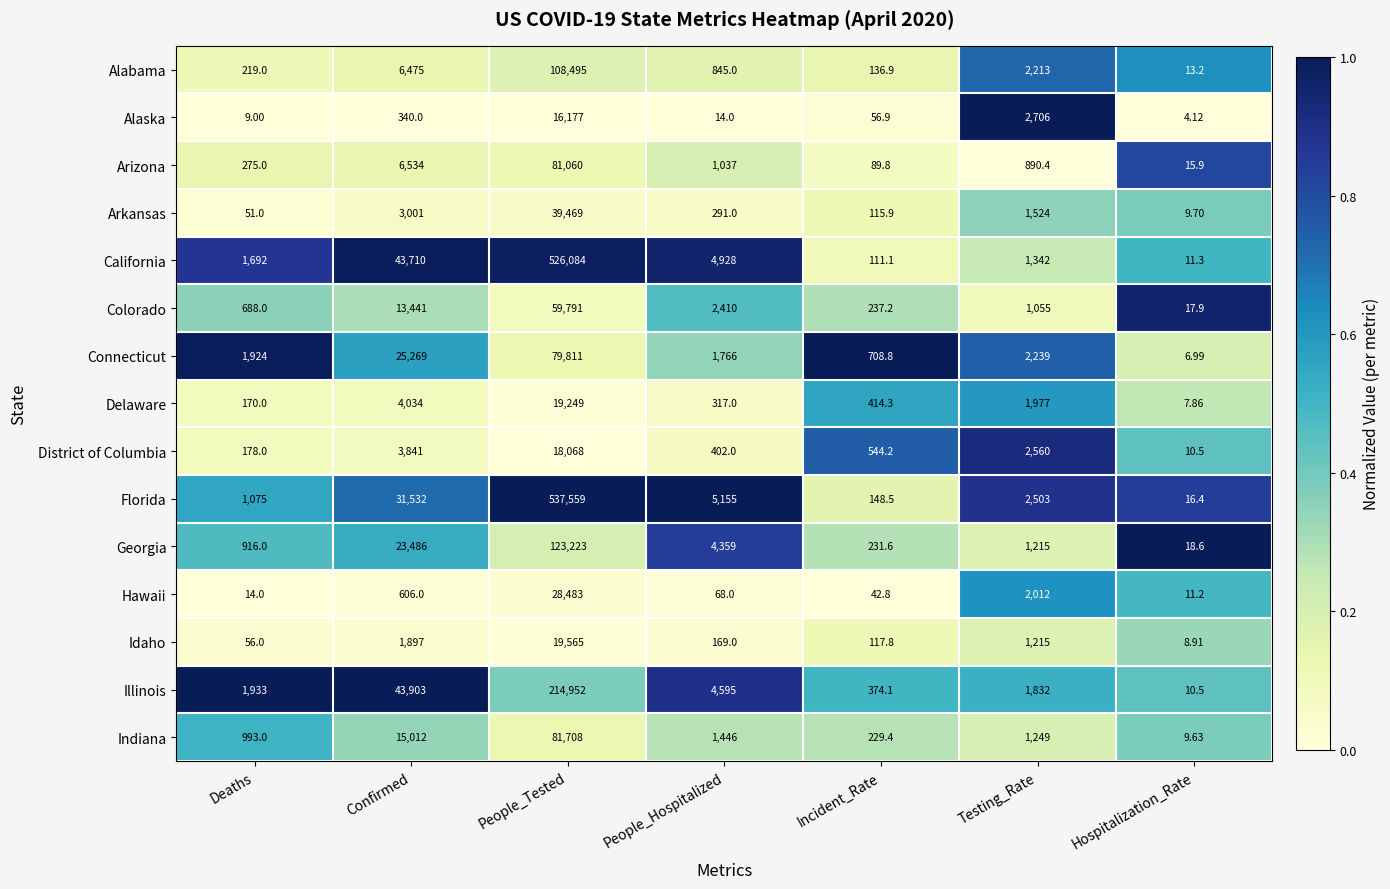

List the labels in order of Hawaii value, smallest first.

Hospitalization_Rate, Deaths, Incident_Rate, People_Hospitalized, Confirmed, Testing_Rate, People_Tested